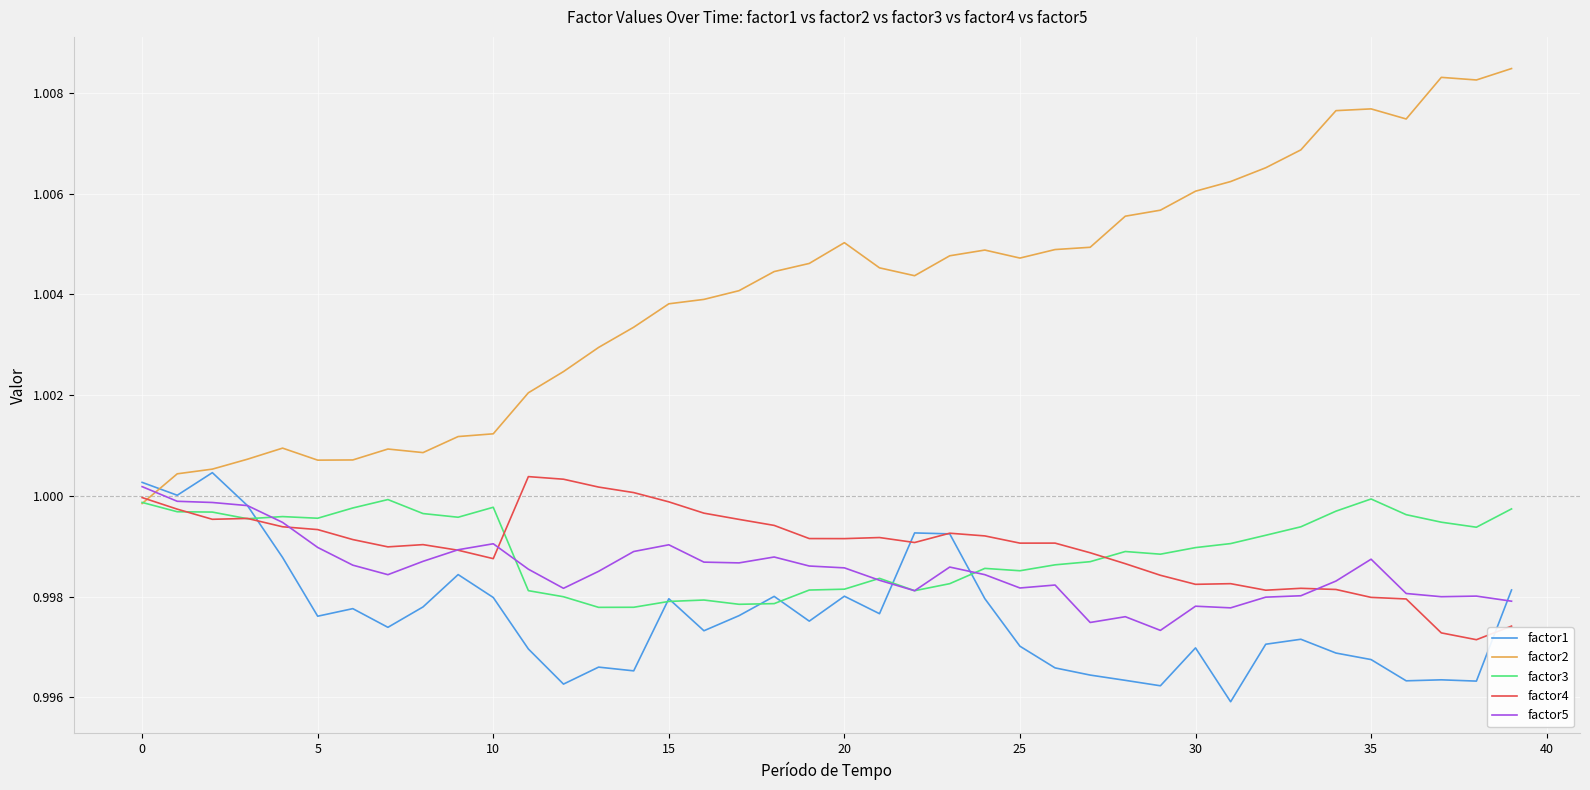

Which series has the largest total across all categories?

factor2